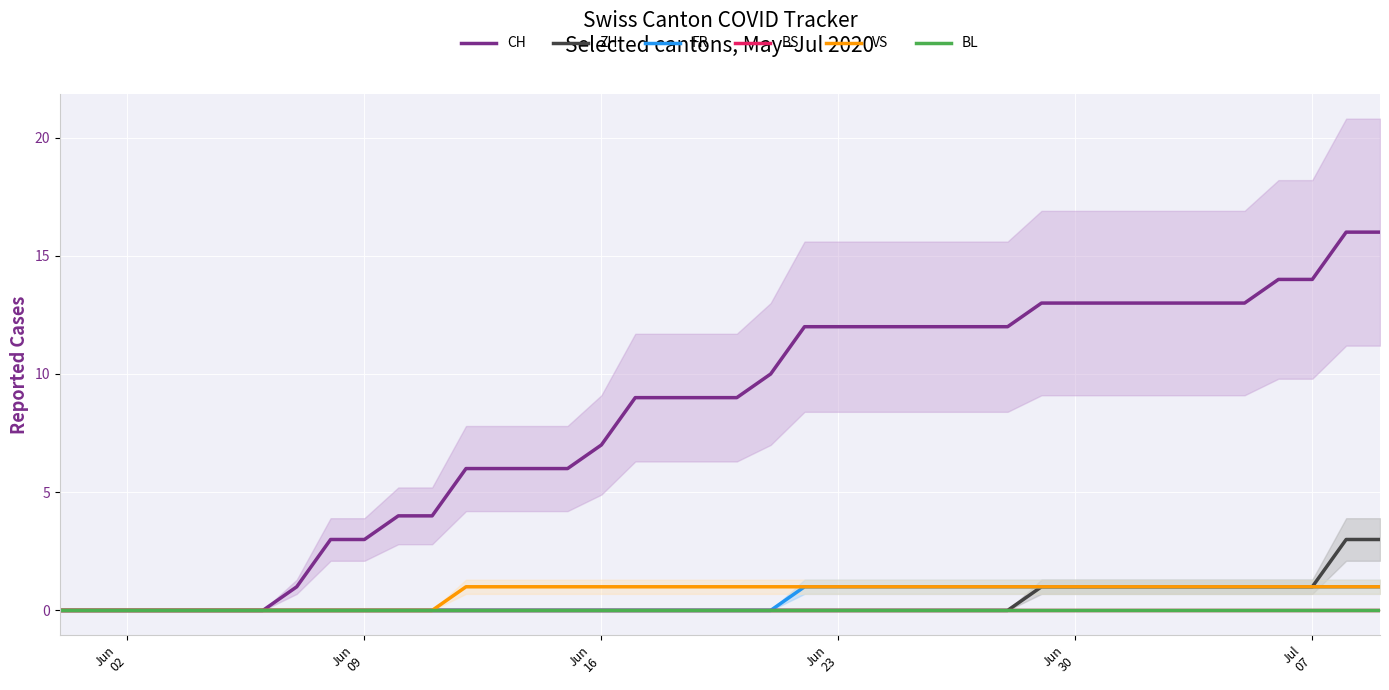

Count the number of data series in this chart.

6